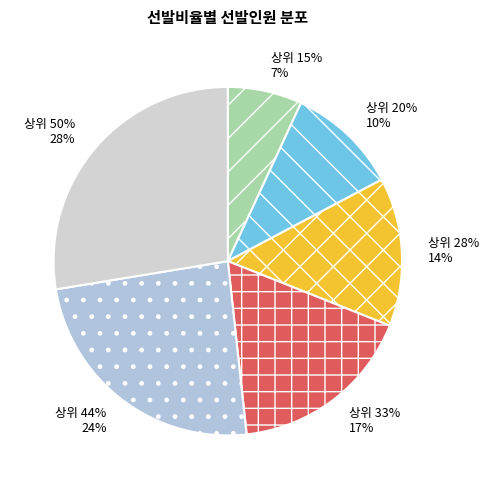

How many segments does this pie chart have?

6